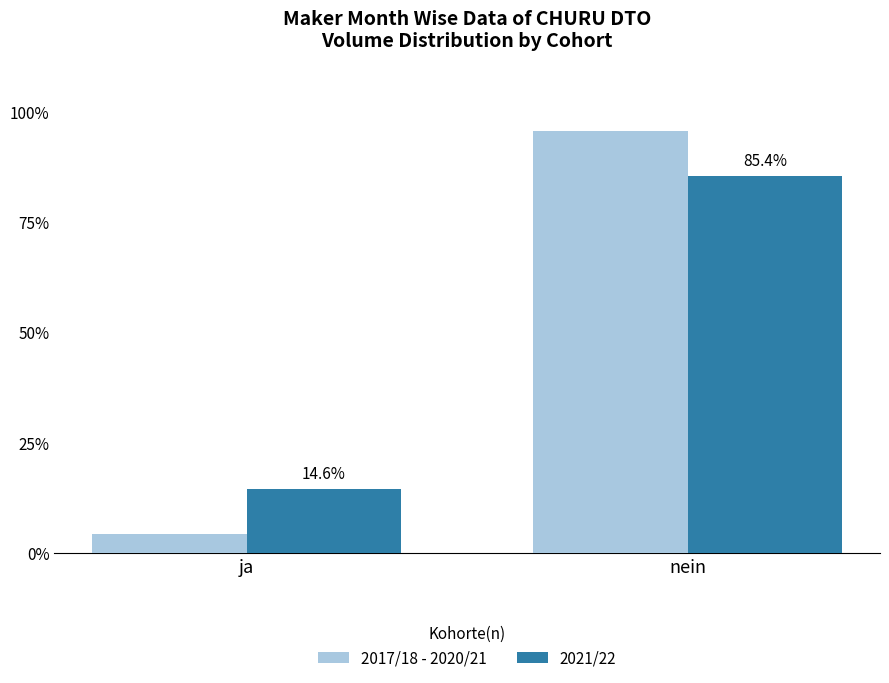

At which category does the chart reach its minimum across all series?

ja